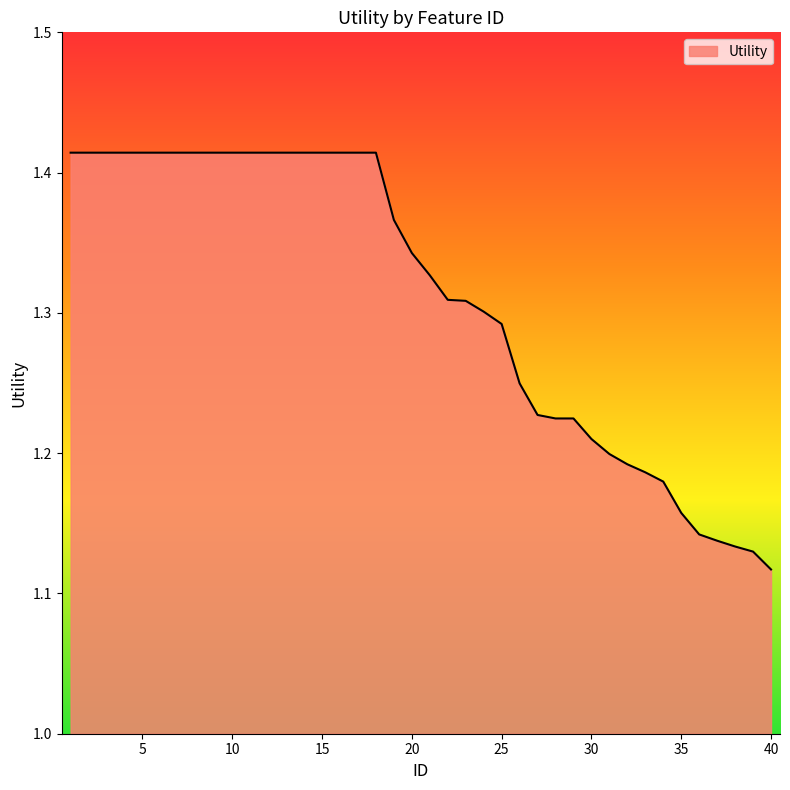

What is the difference between the maximum and minimum values?

0.3